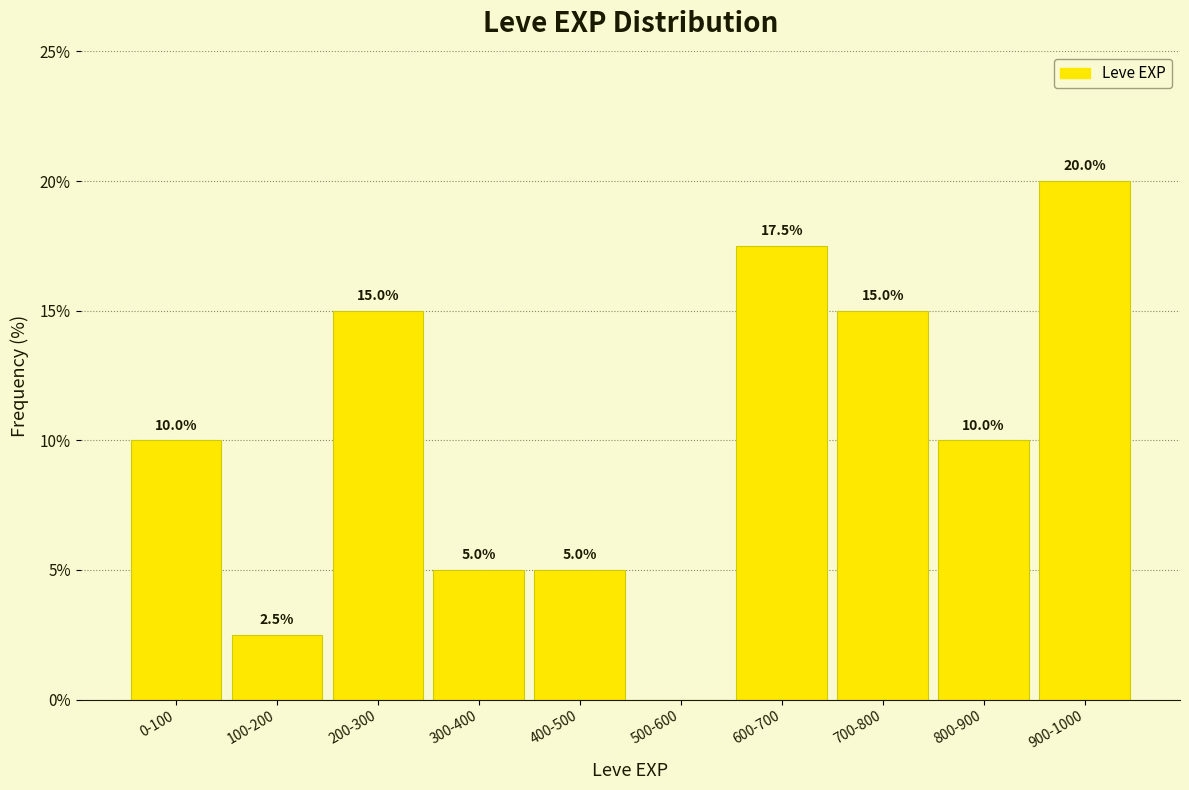

Reading right to left, list all the values displayed in this chart.

900-1000=20.0	800-900=10.0	700-800=15.0	600-700=17.5	500-600=0.0	400-500=5.0	300-400=5.0	200-300=15.0	100-200=2.5	0-100=10.0